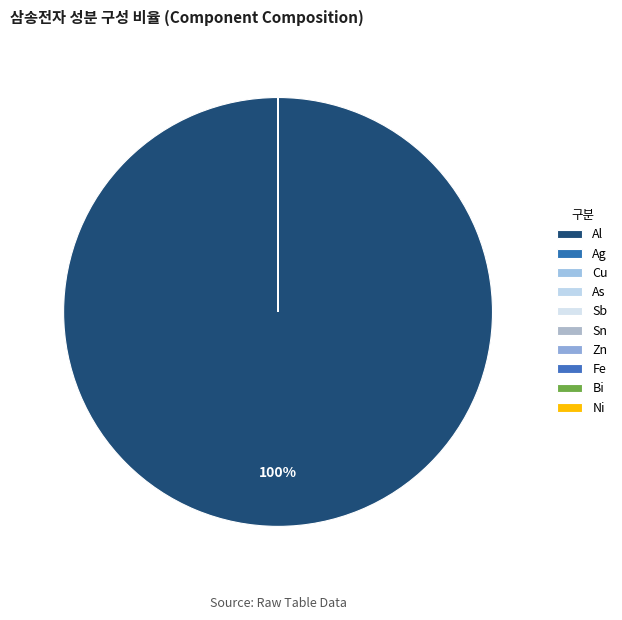

To the nearest percent, what is the average slice percentage?

10%